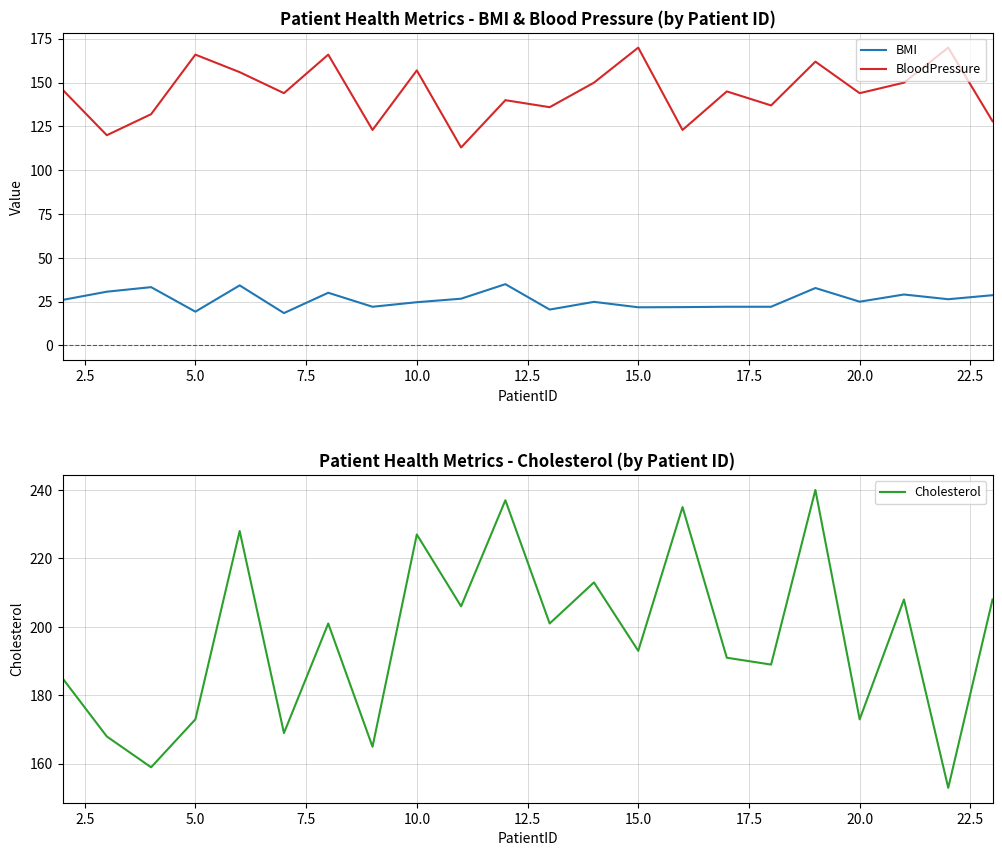

True or false: BMI has a value of 8.0 at 5.0.

False